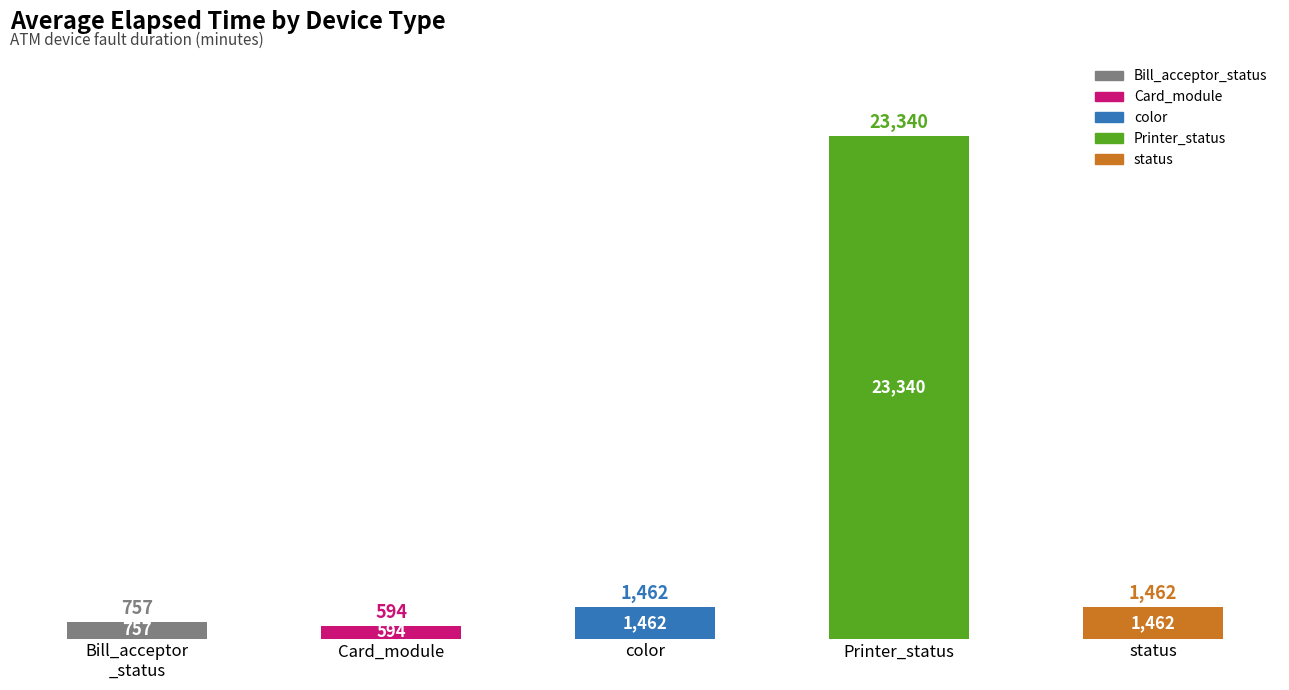

What is the average value?

5523